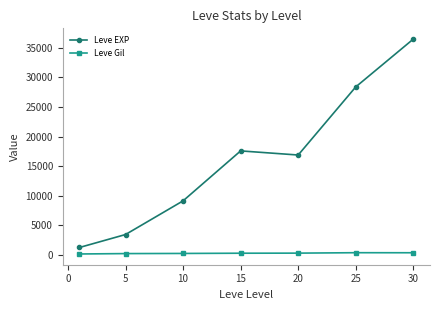

What is the minimum value shown in the chart?

113.3